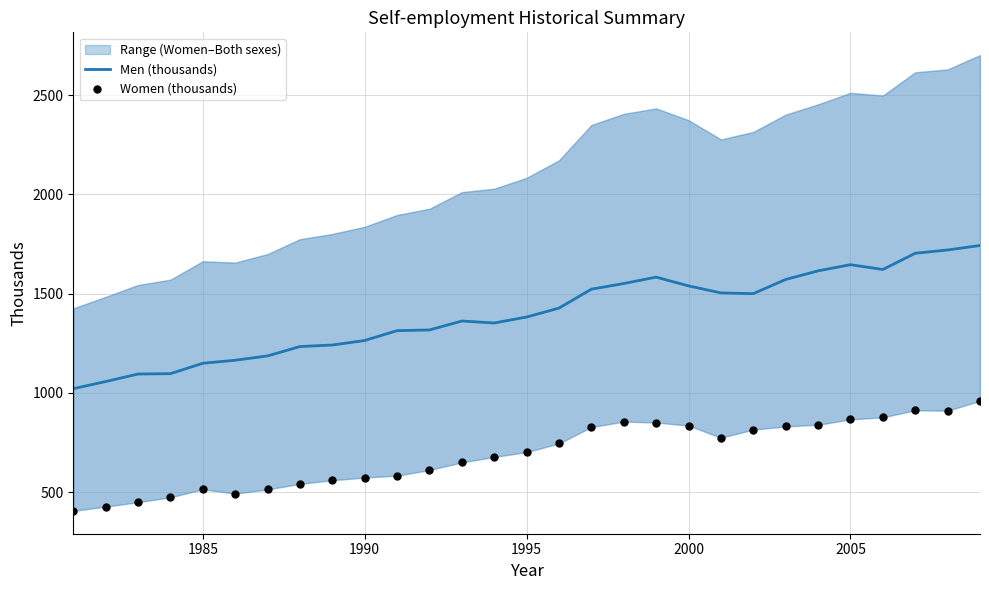

What is the maximum value for Men (thousands)?

1742.3